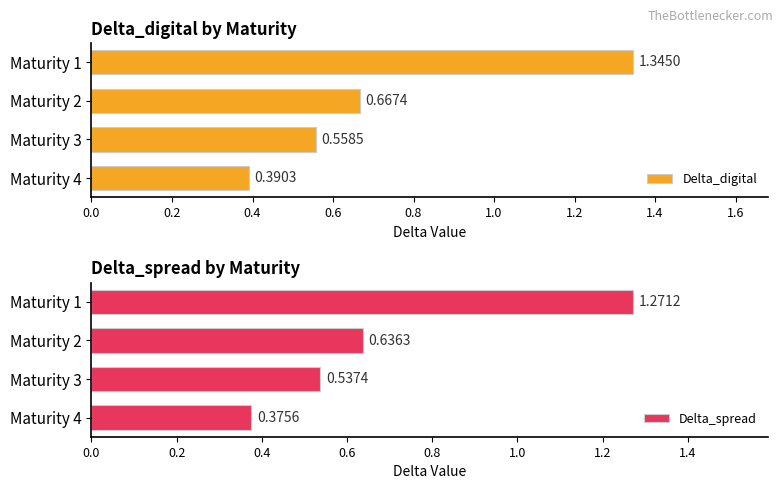

Reading left to right, list all the values displayed in this chart.

Delta_digital: 0.4	0.6	0.7	1.3
Delta_spread: 0.4	0.5	0.6	1.3